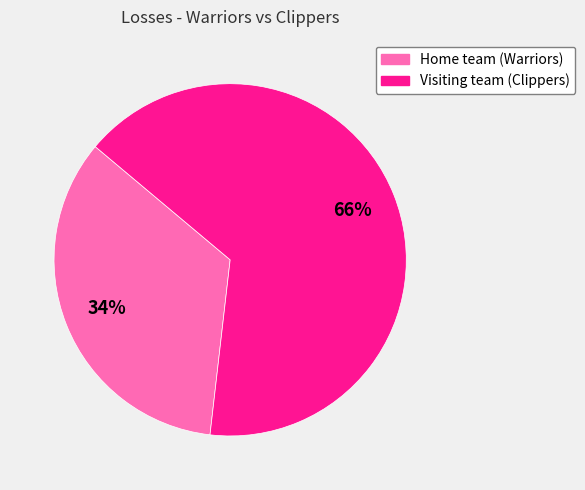

What is the smallest slice in the pie chart?

Home team (Warriors)